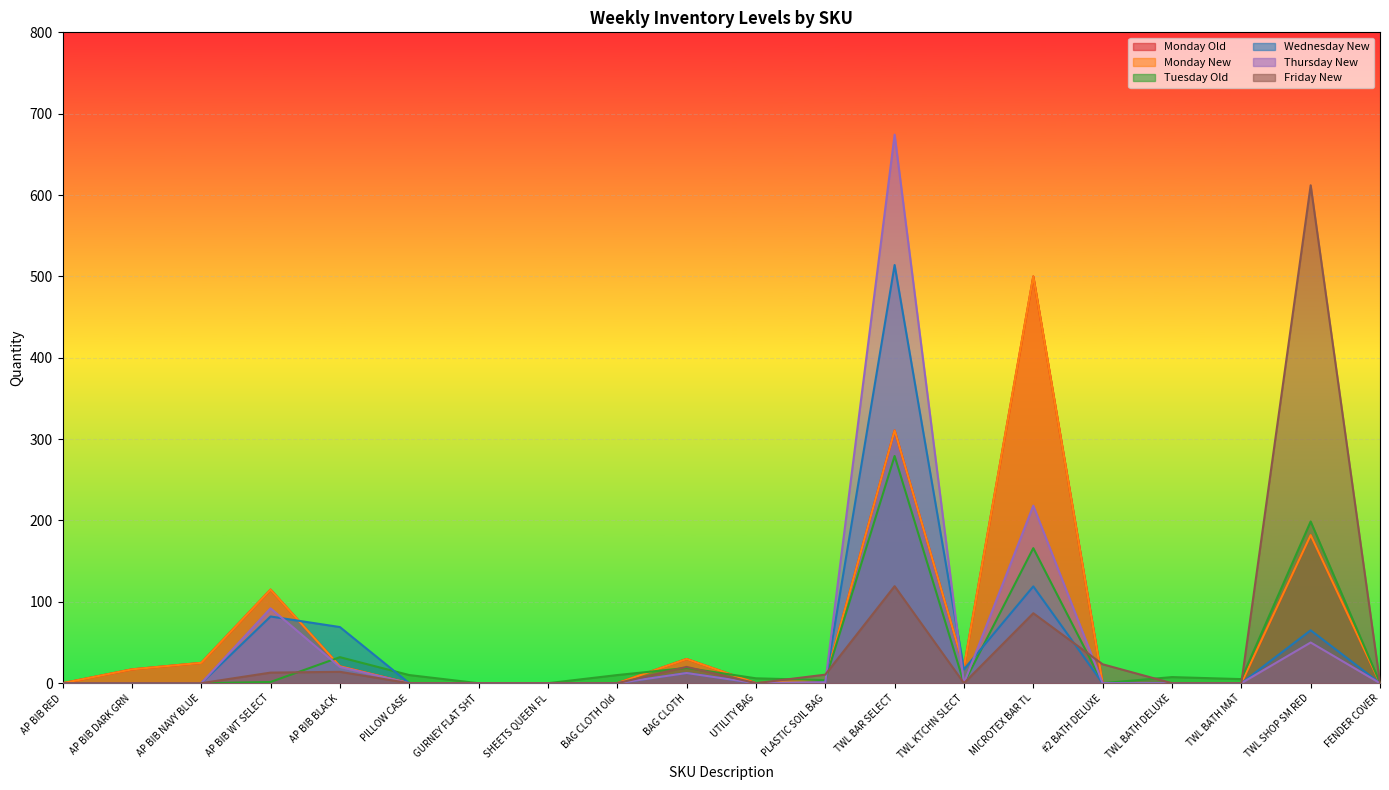

Which series ends up on top after the final intersection of Friday New and Monday Old?

Friday New